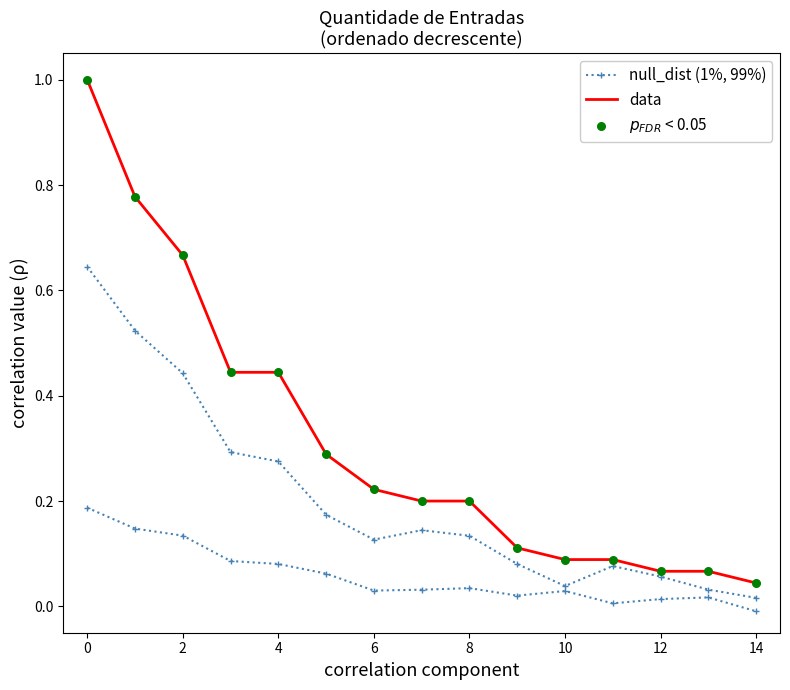

At how many categories does at least one series exceed 0?

15